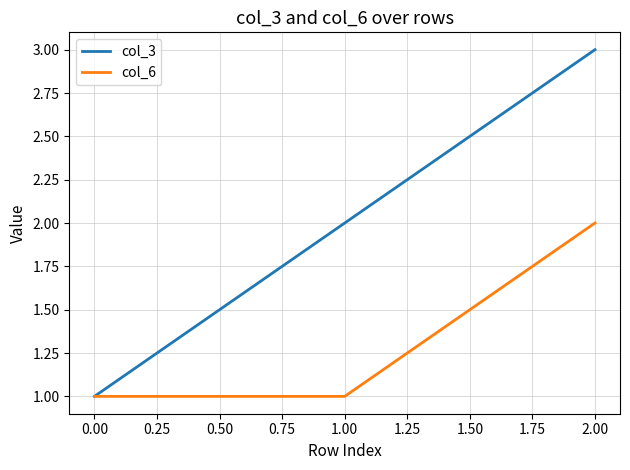

At 2.00, list the series in order from smallest to largest.

col_6, col_3